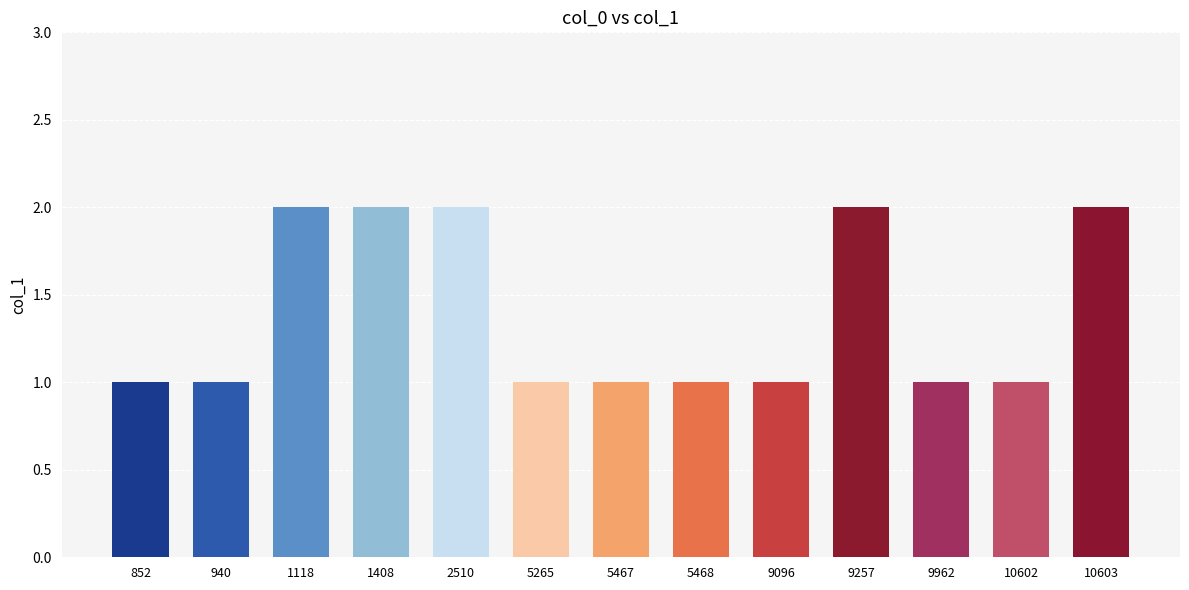

Reading left to right, what are all the values shown in this chart?

852=1	940=1	1118=2	1408=2	2510=2	5265=1	5467=1	5468=1	9096=1	9257=2	9962=1	10602=1	10603=2